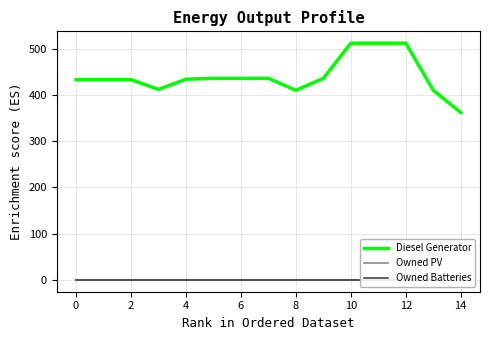

How many lines are shown in the chart?

3